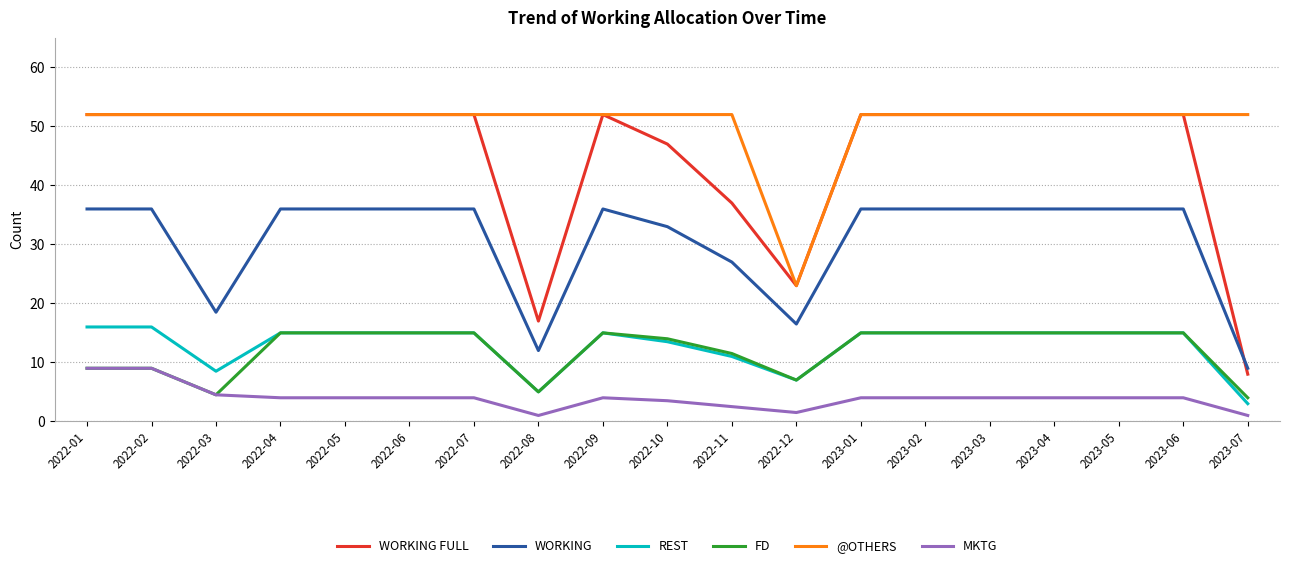

True or false: WORKING FULL has a value of 91.8 at 2022-09.

False